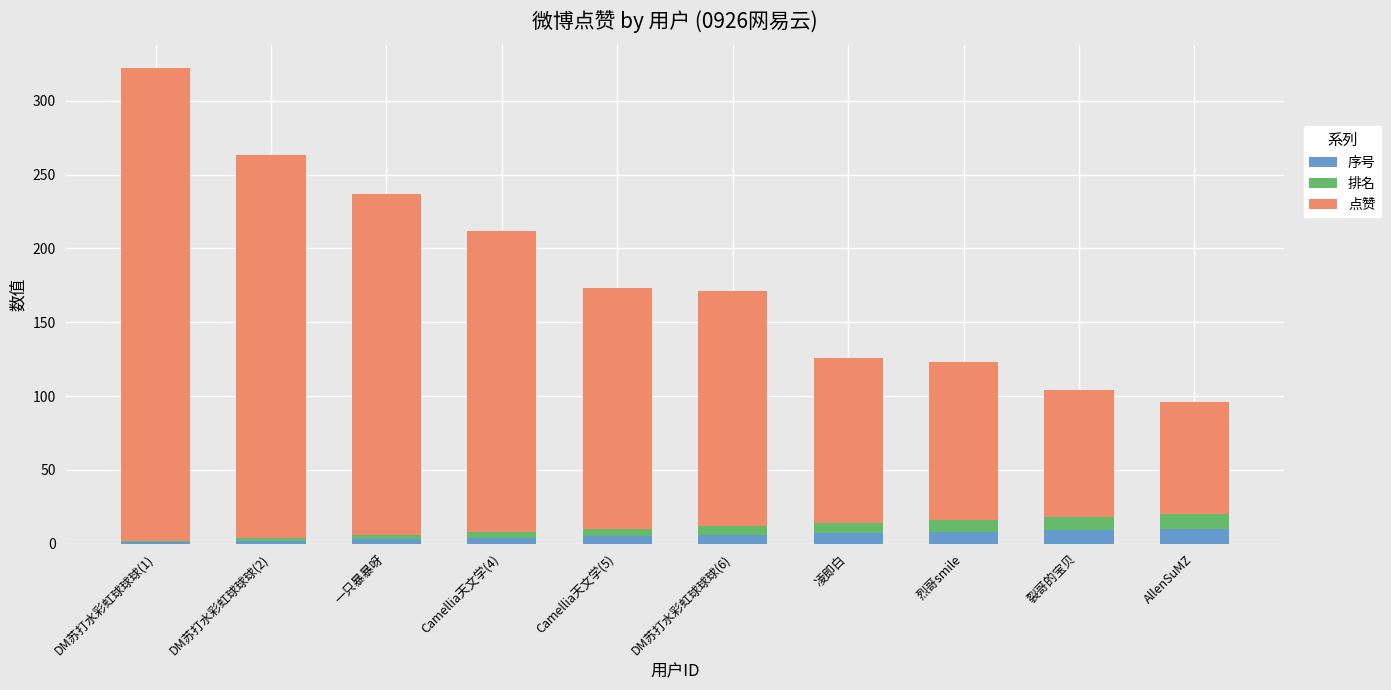

What is the maximum value for 序号?

10